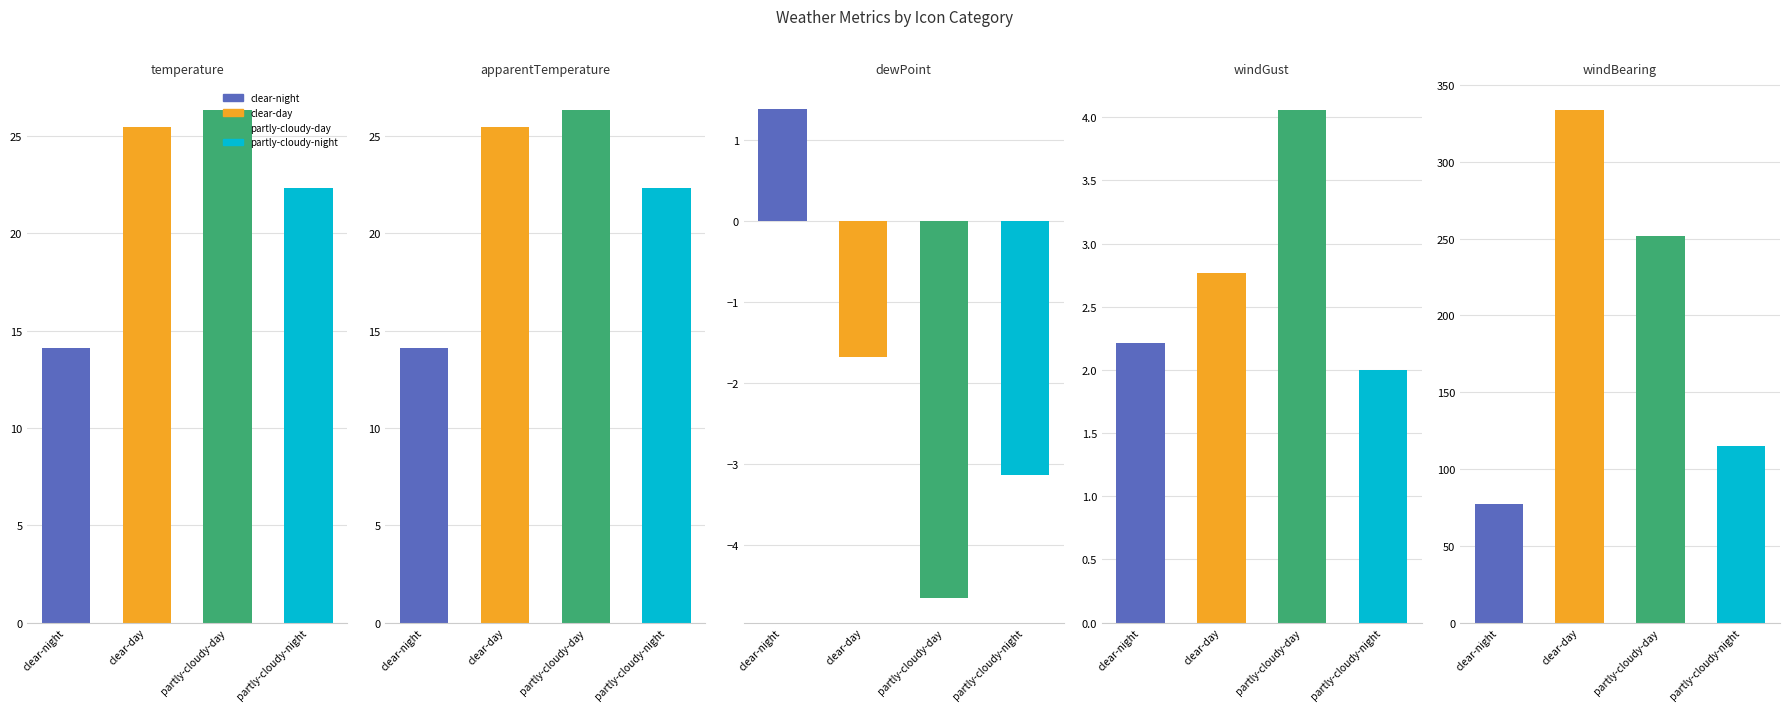

Which category has the lowest value in the apparentTemperature series?

clear-night